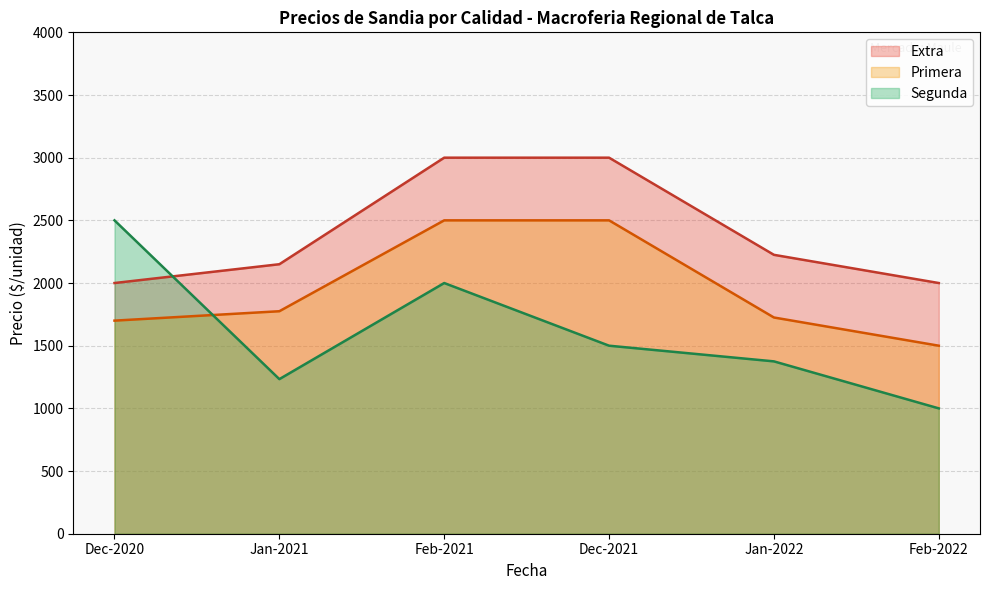

Rank the series at Dec-2021 from lowest to highest value.

Segunda, Primera, Extra